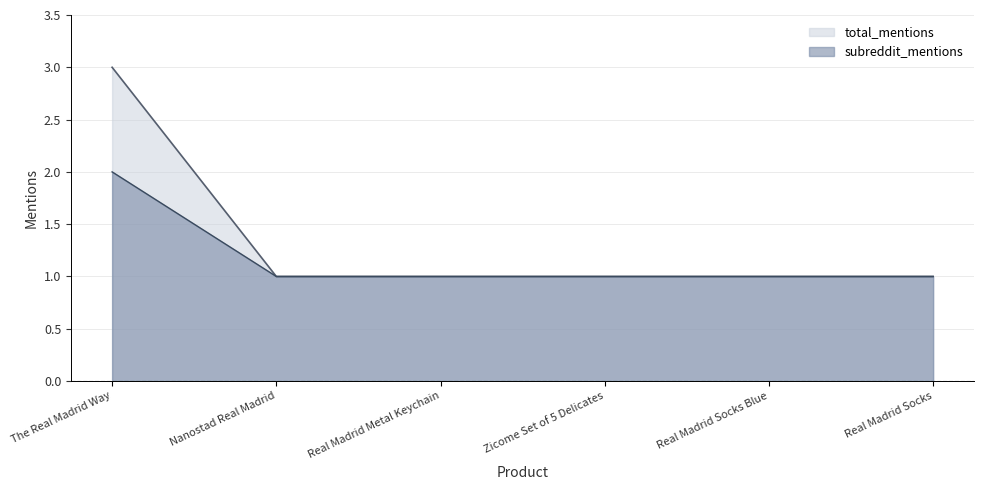

List the series in order of their peak value, highest first.

total_mentions, subreddit_mentions